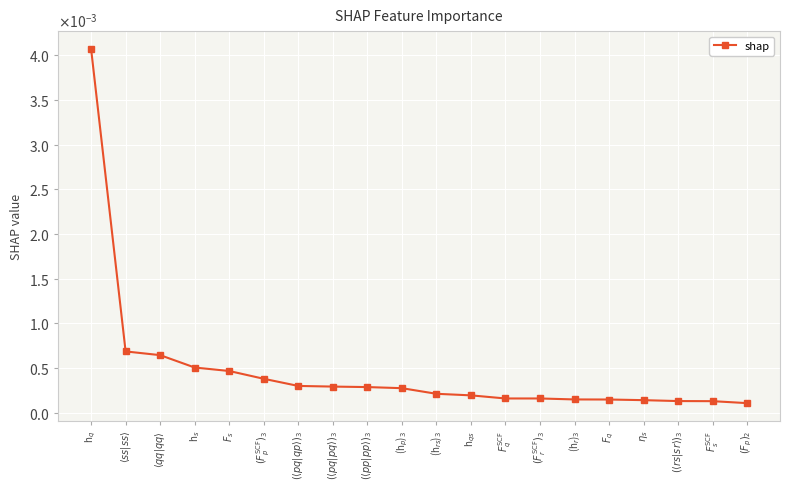

The chart shows a value of 0.0 at $(F_{p})_{2}$. True or false?

True